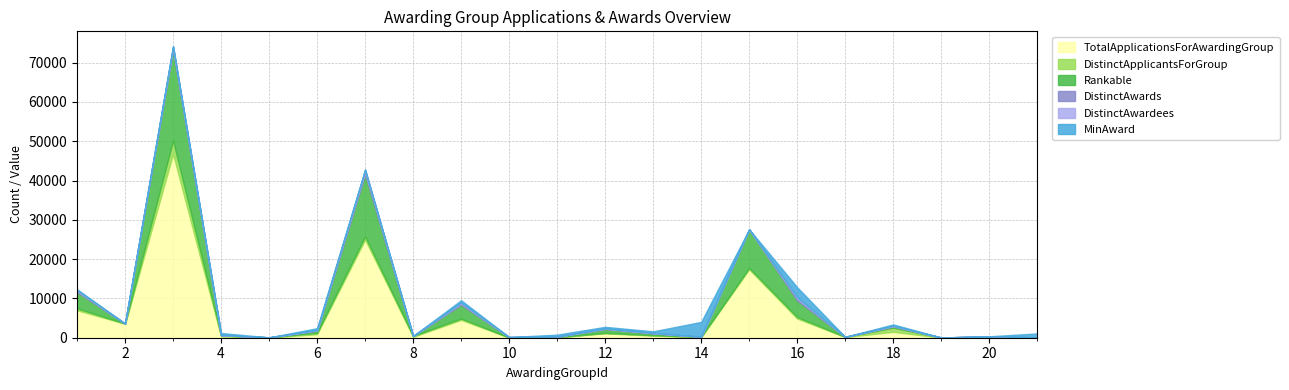

In TotalApplicationsForAwardingGroup, how many points are higher than both neighbors (excluding endpoints)?

7